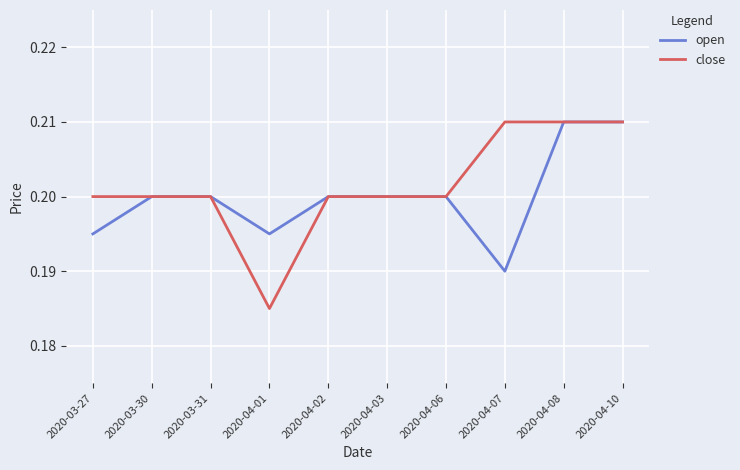

How many lines are shown in the chart?

2